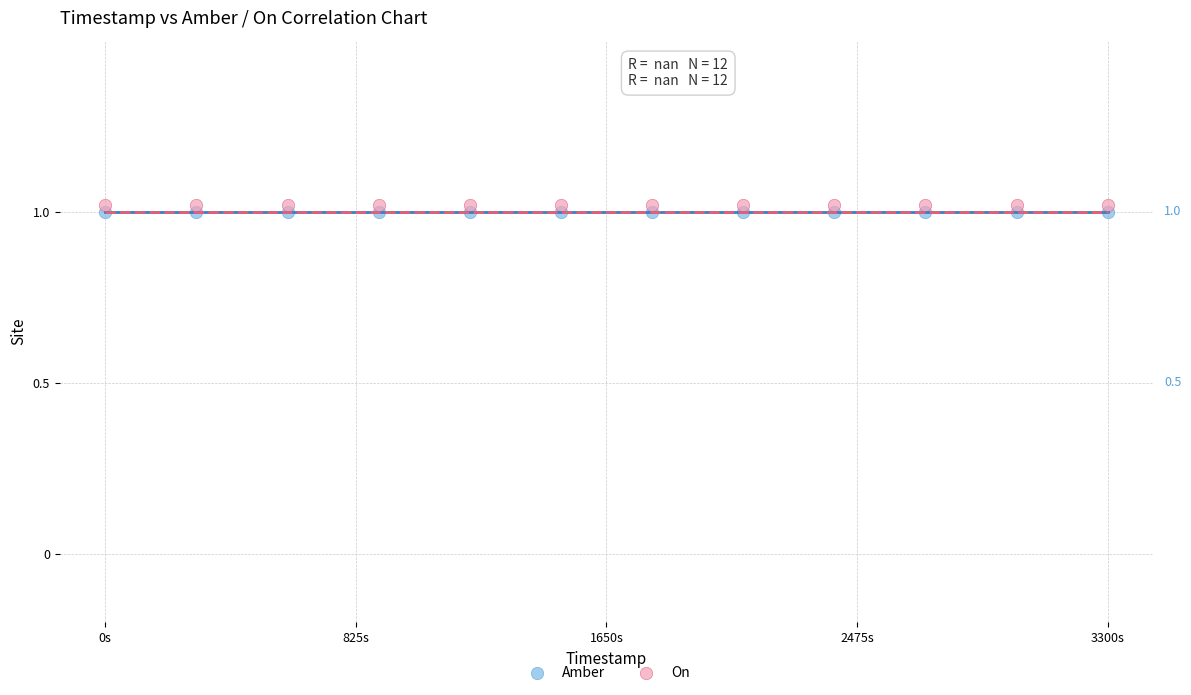

Which series reaches the maximum Y coordinate?

On